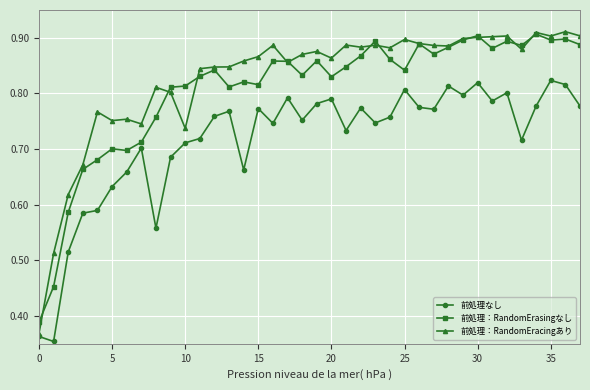

At how many categories does at least one series exceed 0?

38